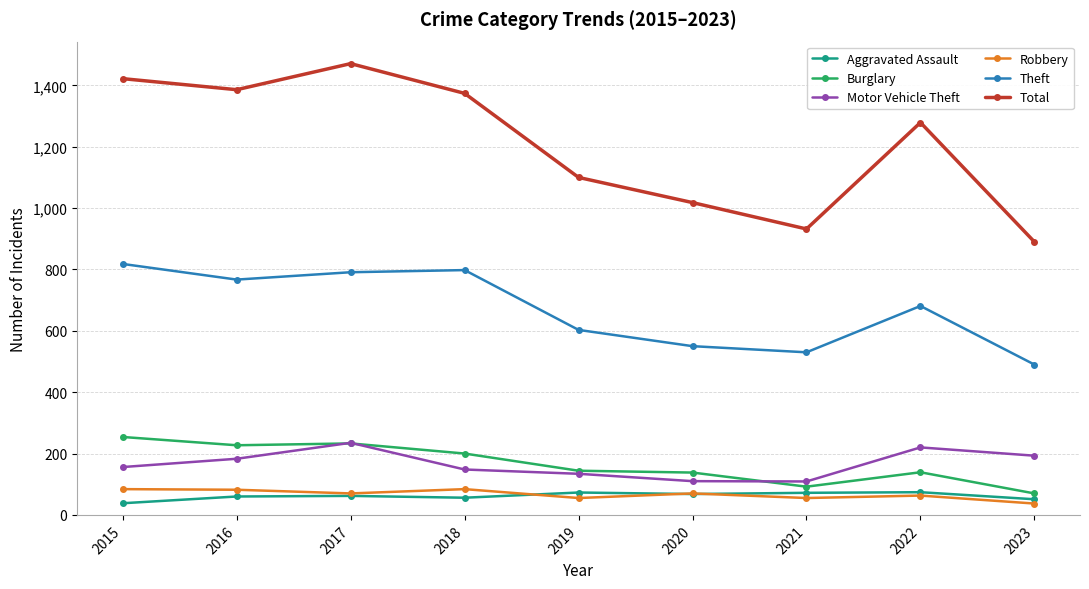

At which label does Motor Vehicle Theft reach its peak?

2017